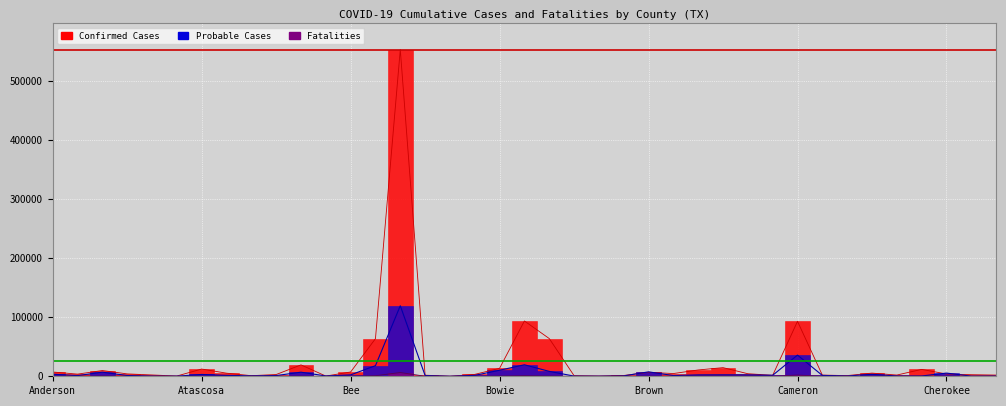

Where does the Probable Cases series first go above 1500?

Anderson